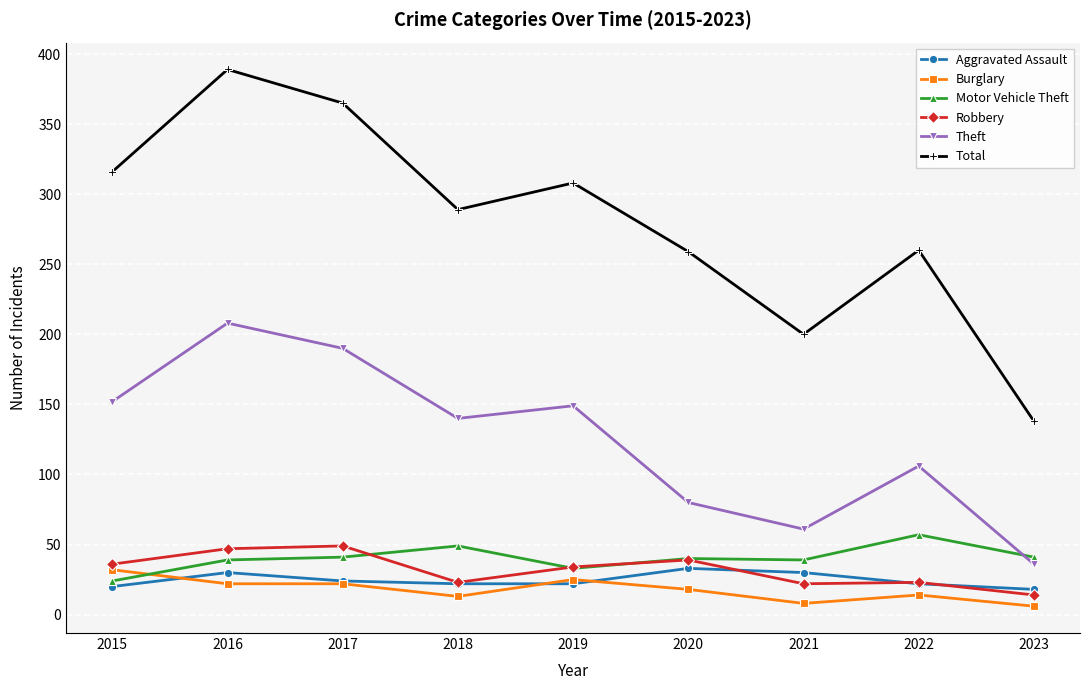

What is the highest value of the Burglary series?

32